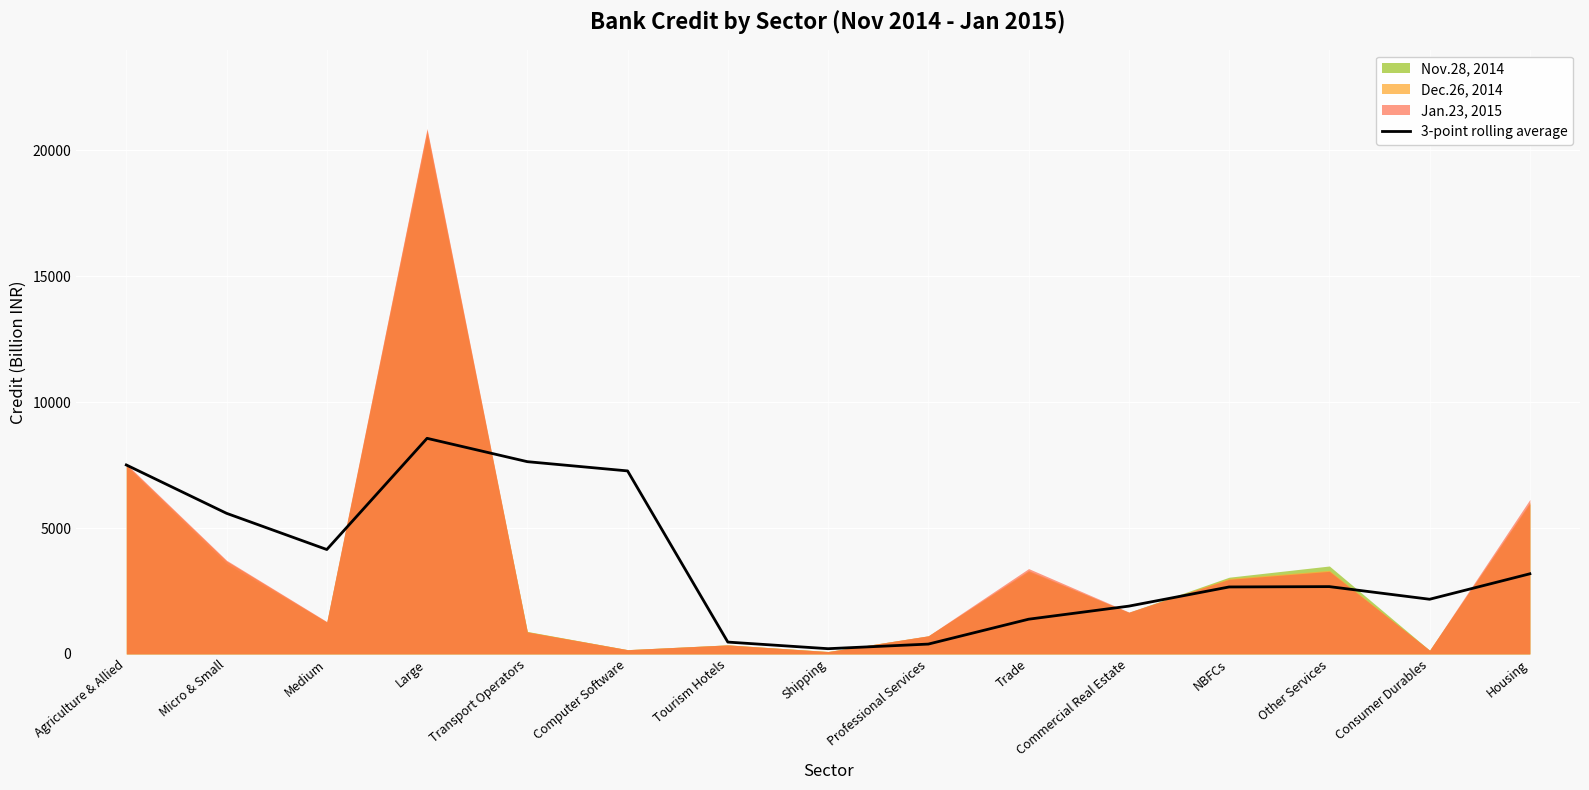

Between Shipping and Consumer Durables, which is larger?

Consumer Durables